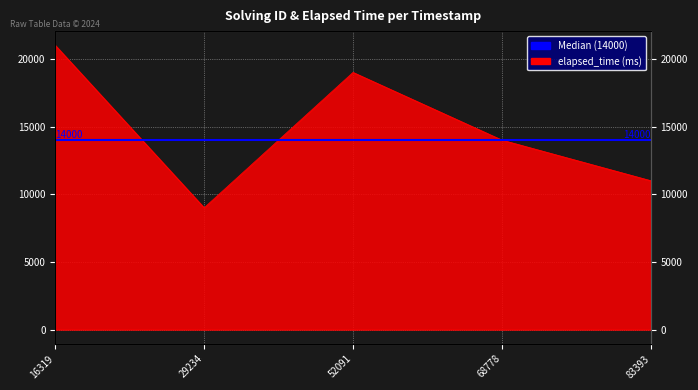

Count the number of categories in the chart.

5